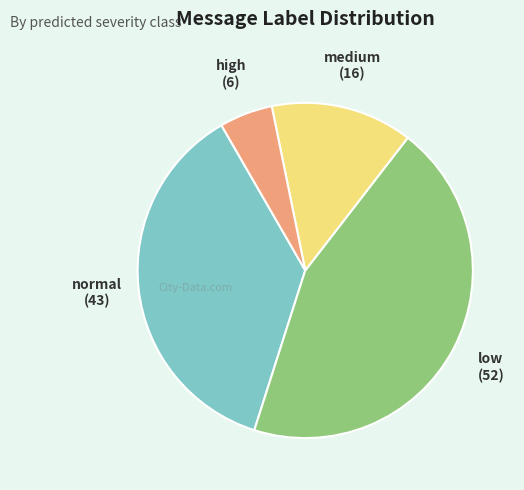

Is there a majority slice in this chart?

No